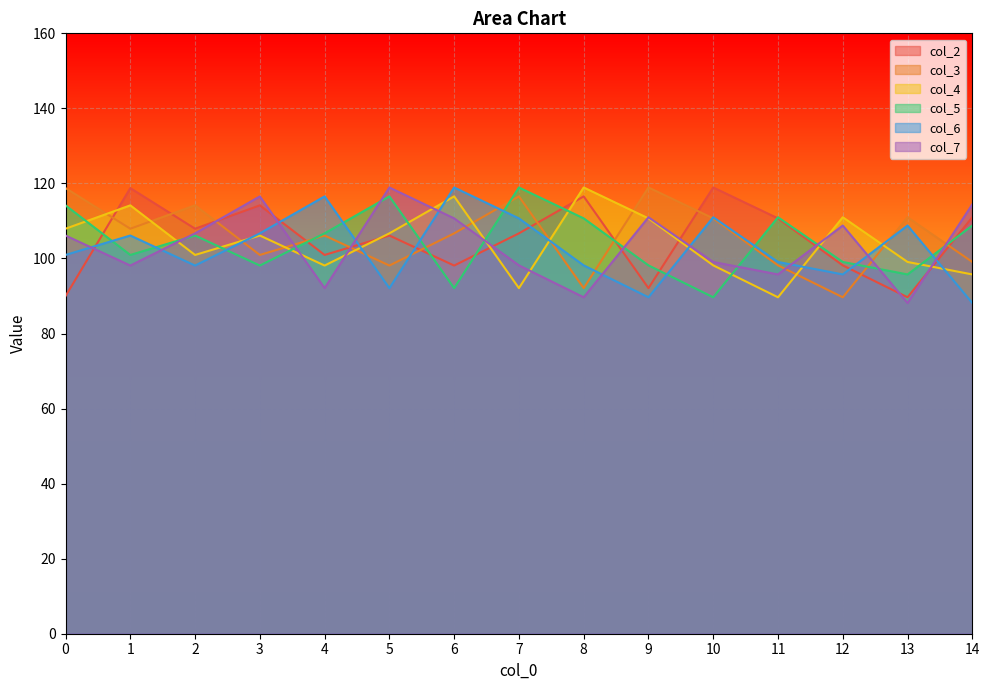

Which series has the largest total across all categories?

col_3